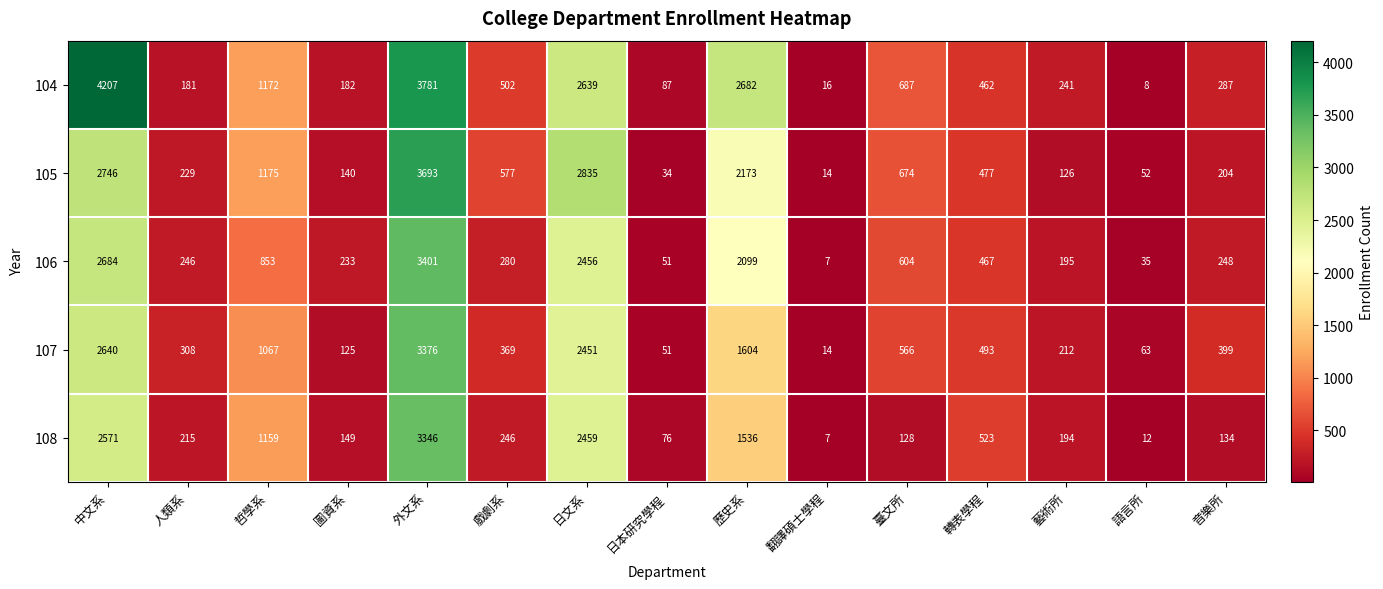

What is the difference between the 105 values at 哲學系 and 語言所?

1123